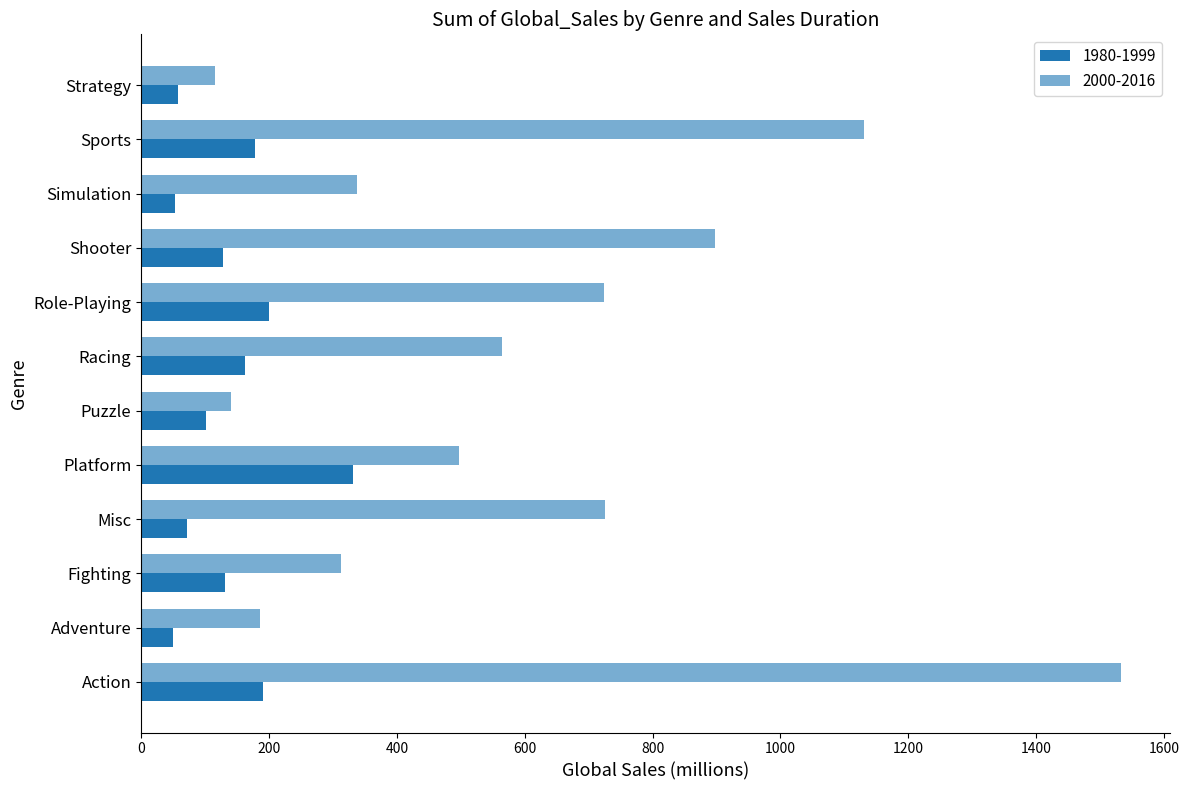

How many values in the 2000-2016 series are below 564?

6